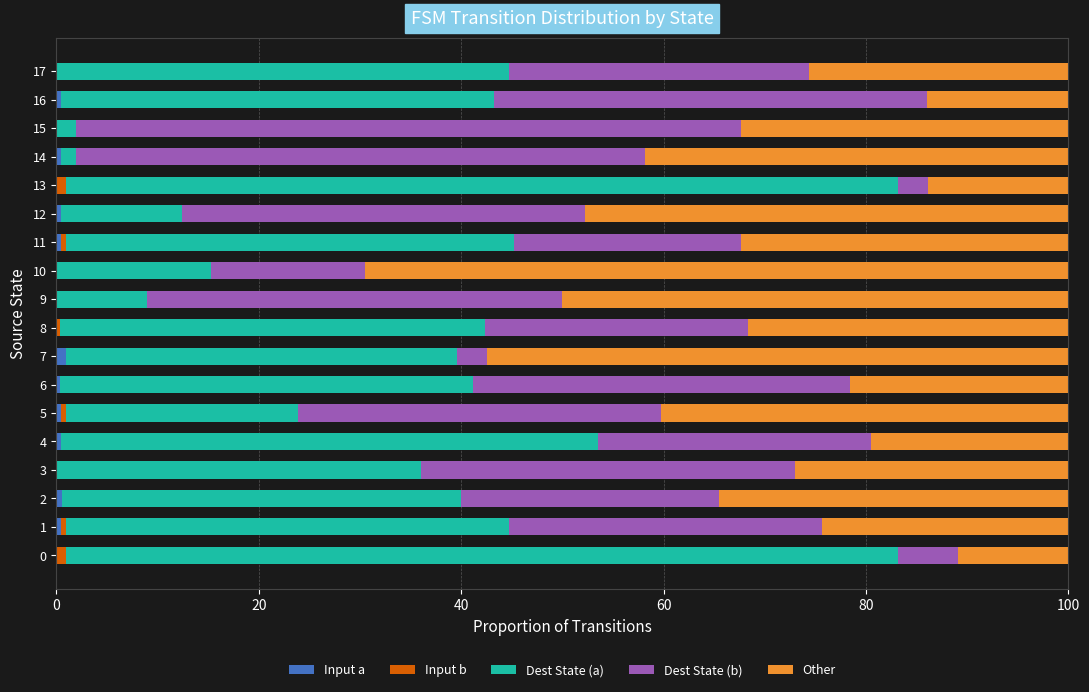

What is the total value across all series at 9?

100.0